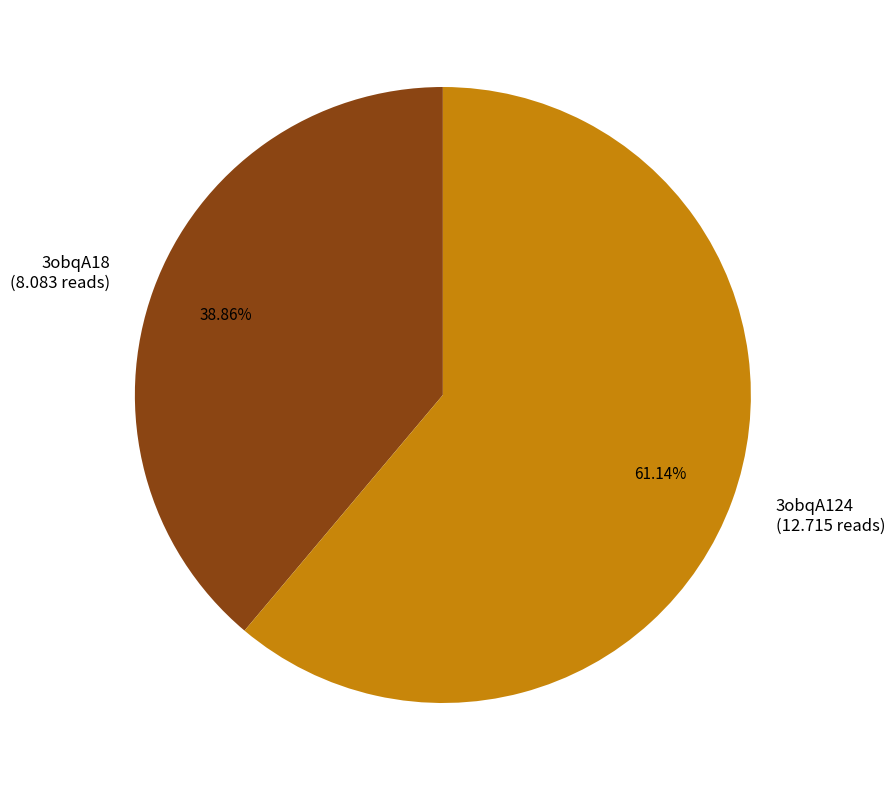

Is the sum of 3obqA18 and 3obqA124 greater than half?

Yes